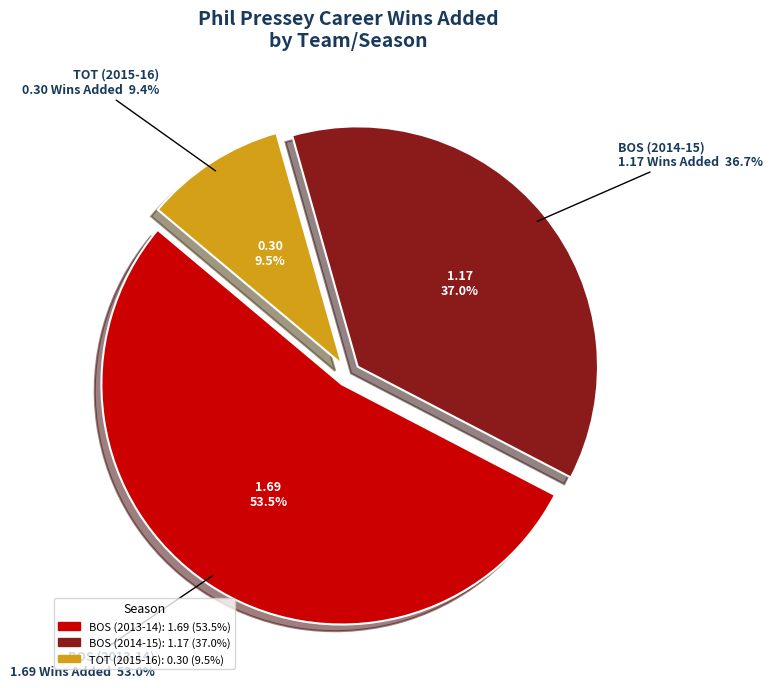

Rank the categories by value from lowest to highest.

TOT (2015-16), BOS (2014-15), BOS (2013-14)